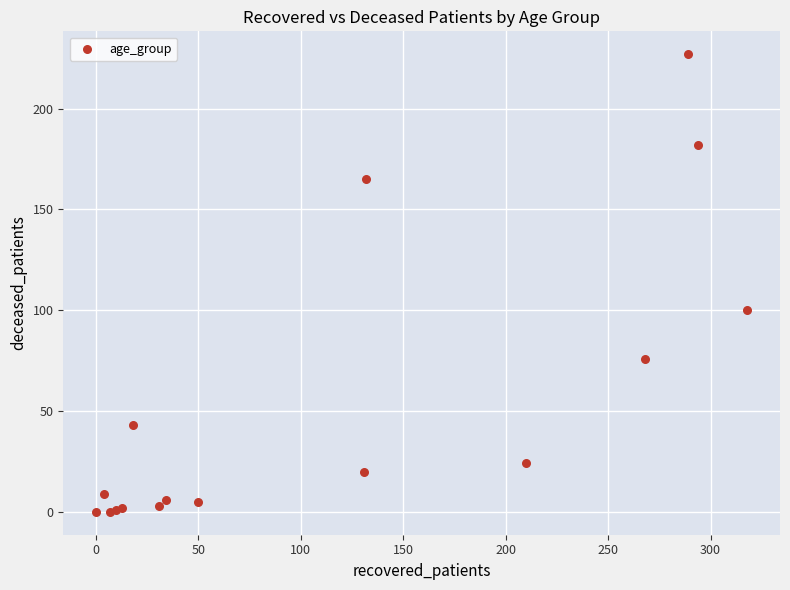

What Y value in the scatter plot is closest to 113?

100